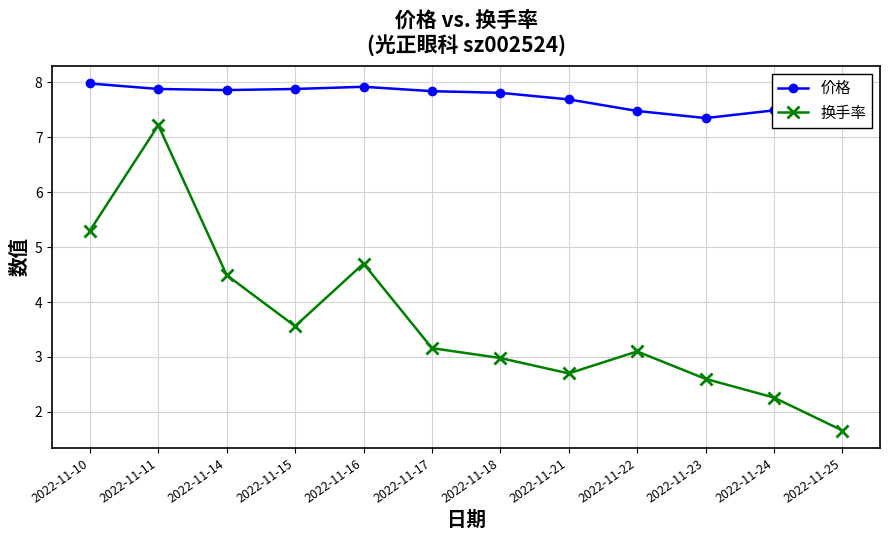

What is the approximate value of 价格 at 2022-11-21?

7.7